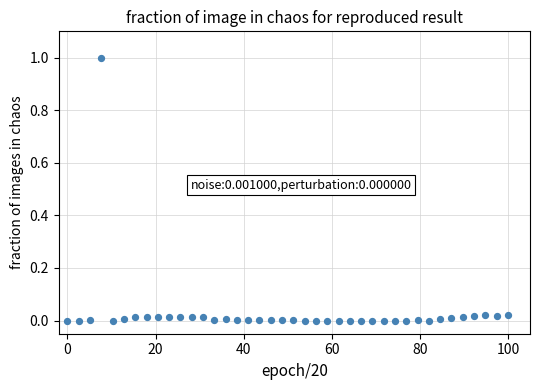

What is the range of Y values (max minus min)?

1.0